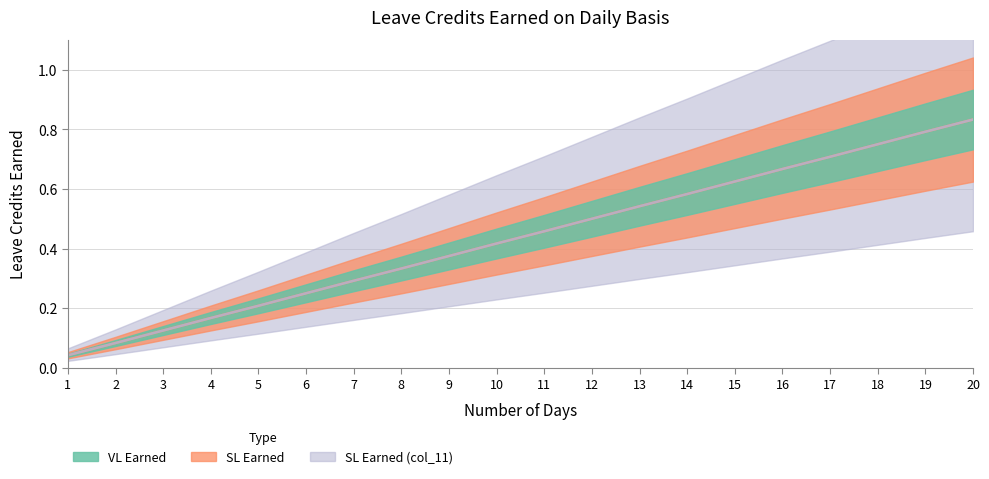

What is the average value of the SL Earned (col_11) series?

0.4